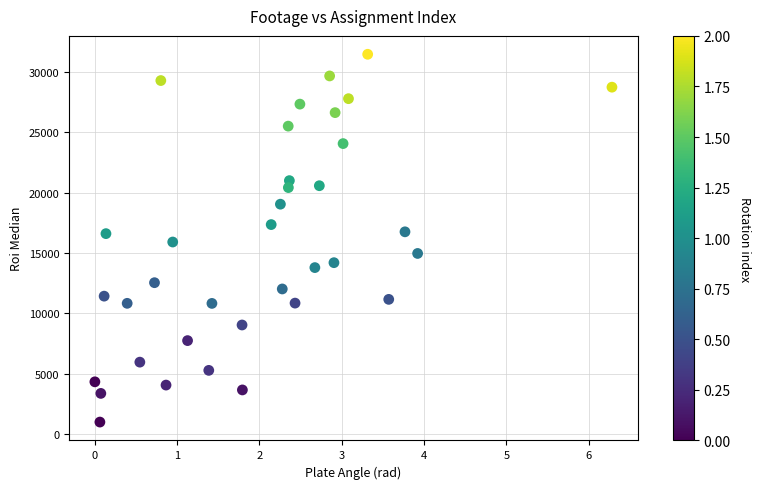

What is the range of X values (max minus min)?

6.3